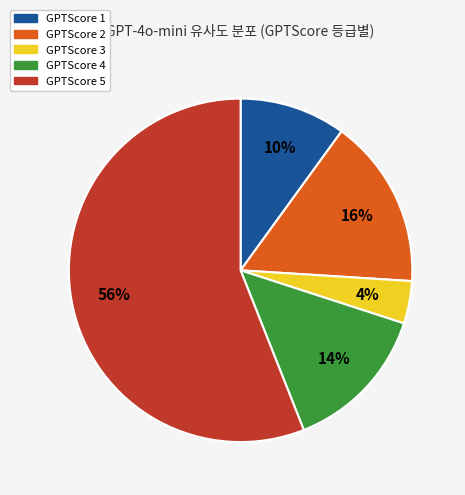

Combined, do GPTScore 5 and GPTScore 3 account for over 50%?

Yes